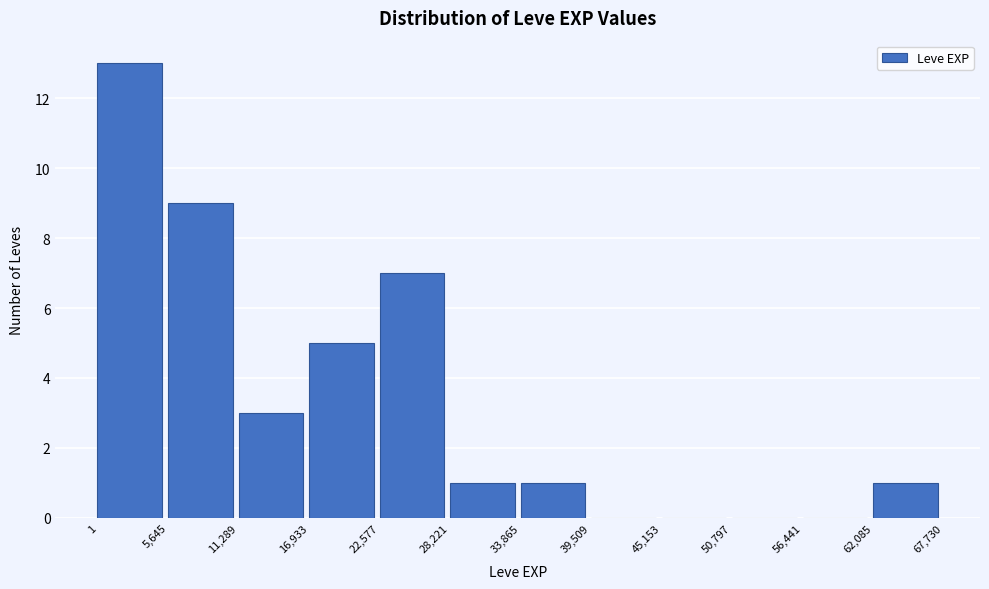

Which range on the x-axis has the tallest bar?

1 to 5,645